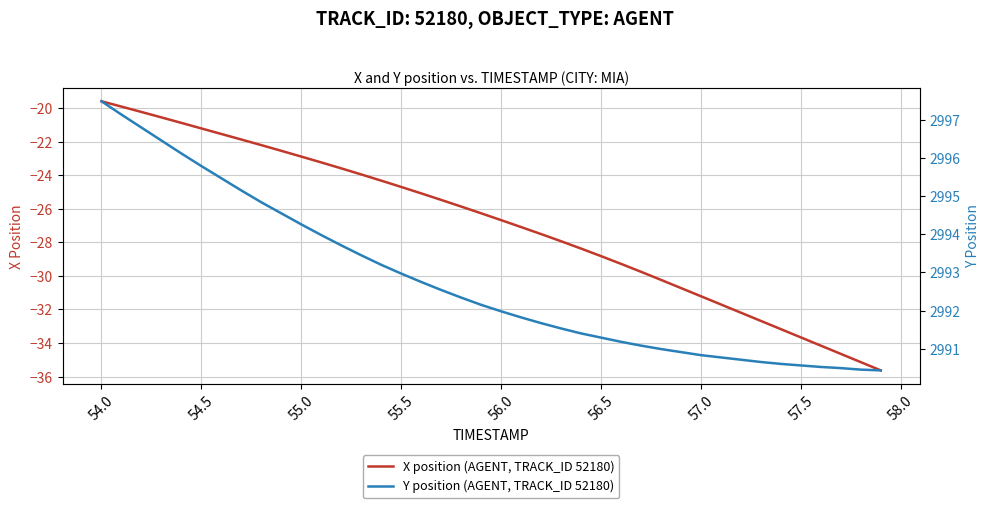

Where does the X position (AGENT, TRACK_ID 52180) series first go above -26?

54.0